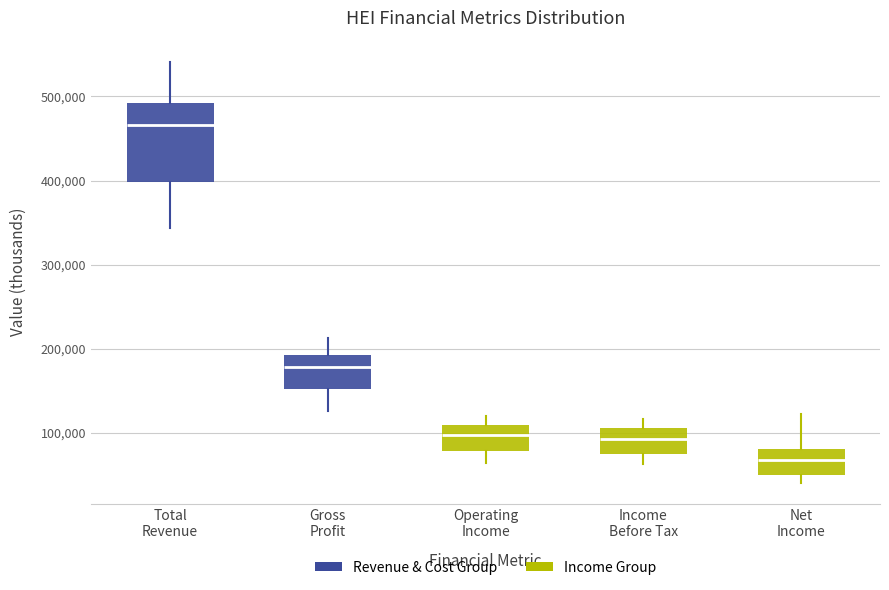

Where is the lower edge of the box for Gross Profit on the y-axis? The values are not printed on the chart, so give them approximately, as read against the axis.

150000